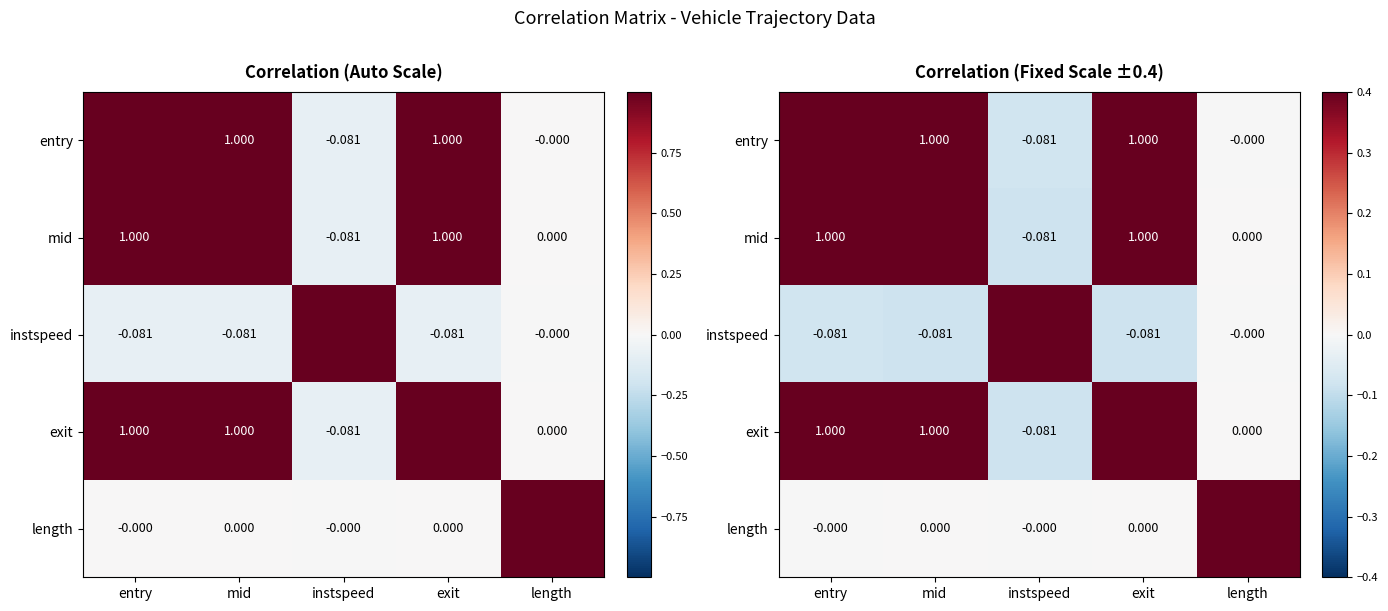

Which series has the largest total across all categories?

entry